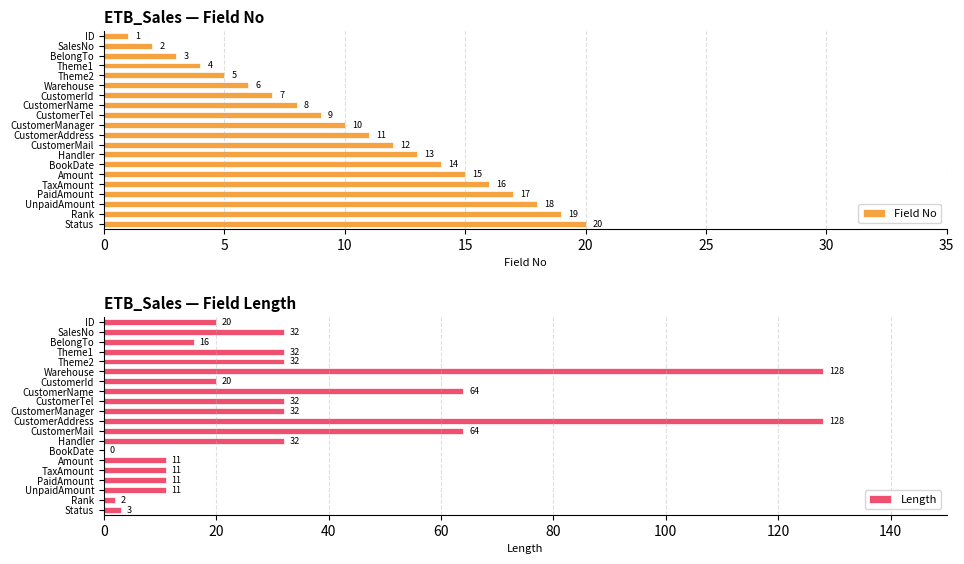

What is the sum of all Field No values?

210